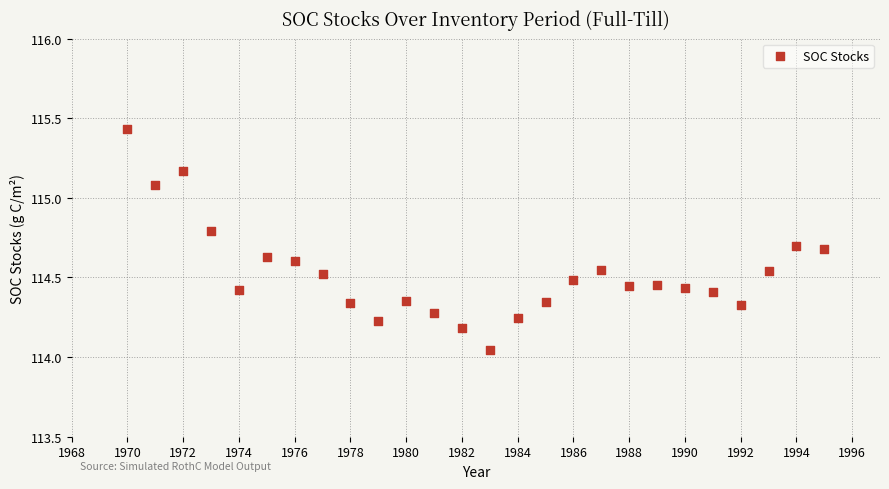

What is the range of Y values (max minus min)?

1.4